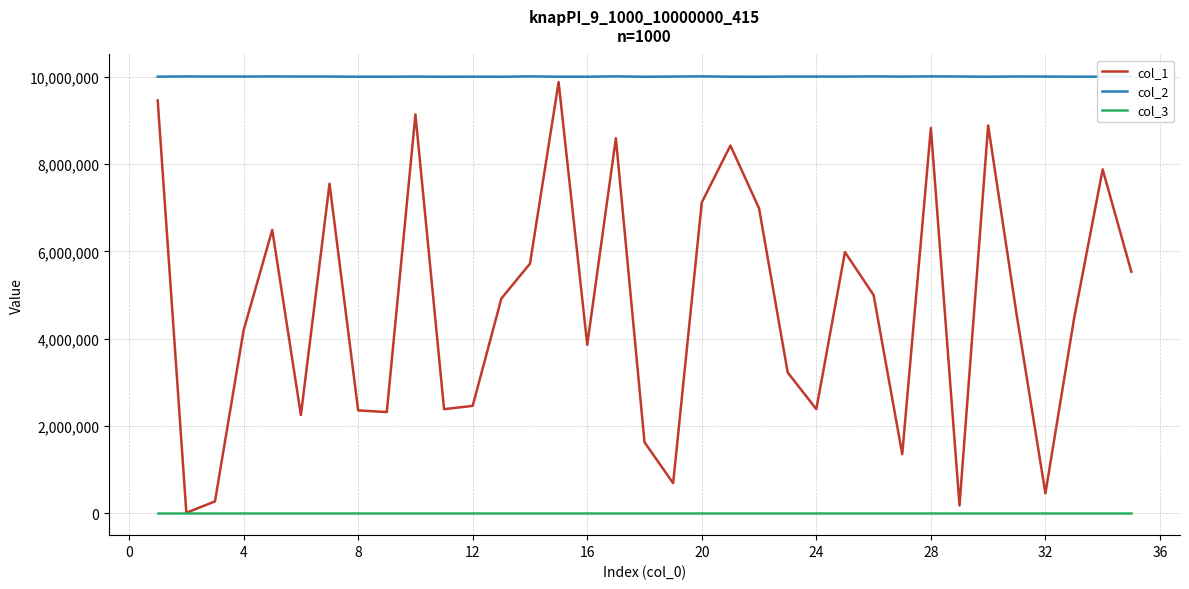

True or false: col_3 and col_2 intersect in this chart.

False